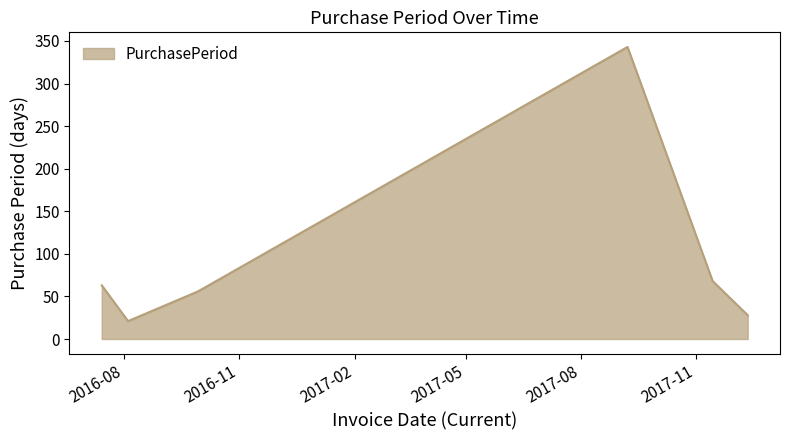

What is the difference between the maximum and minimum values?

322